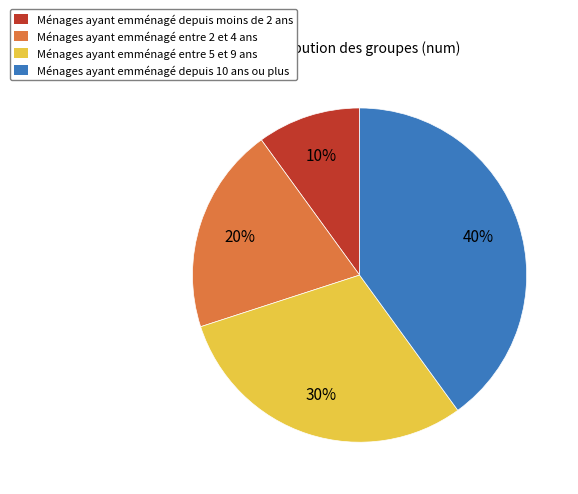

Is there any slice that represents more than half of the pie?

No